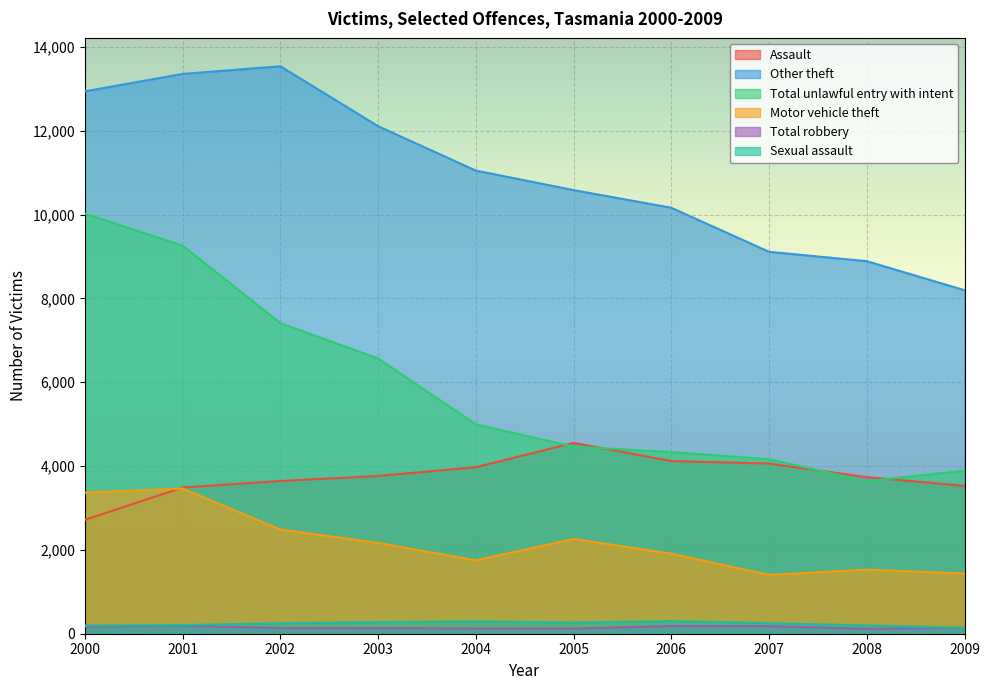

What are all the series names shown in the legend?

Assault, Other theft, Total unlawful entry with intent, Motor vehicle theft, Total robbery, Sexual assault